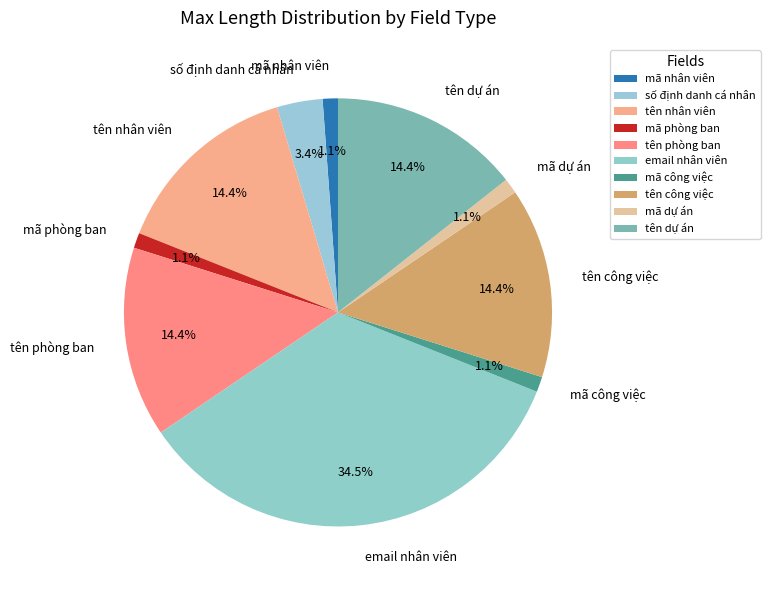

Does tên phòng ban represent more than half of the total?

No